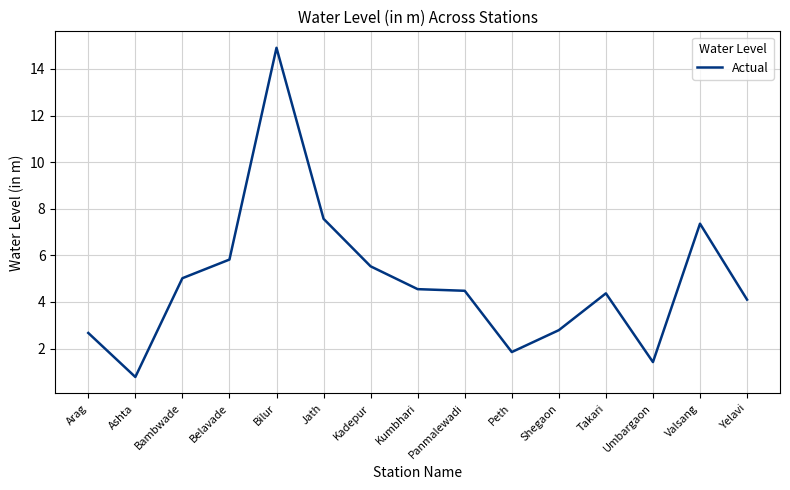

What value does the data have at Valsang?

7.4